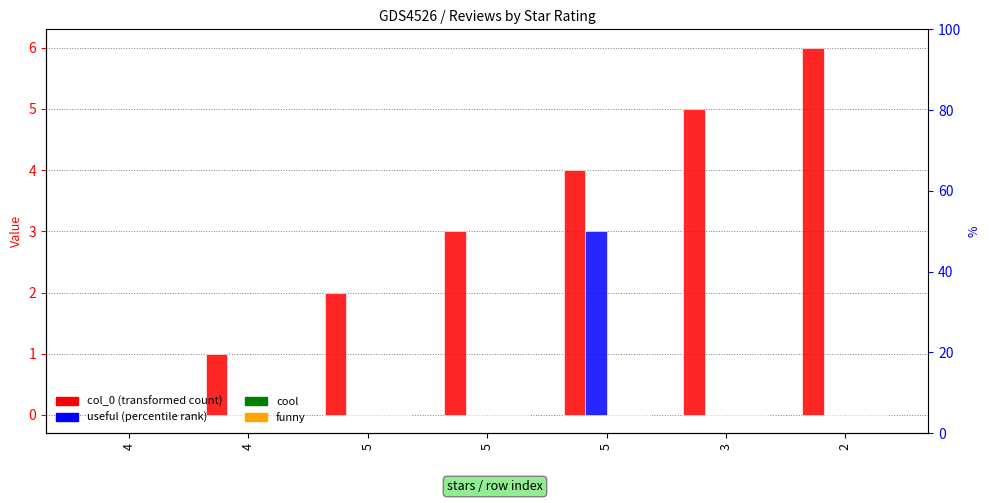

What is the total value across all series at 5?

2